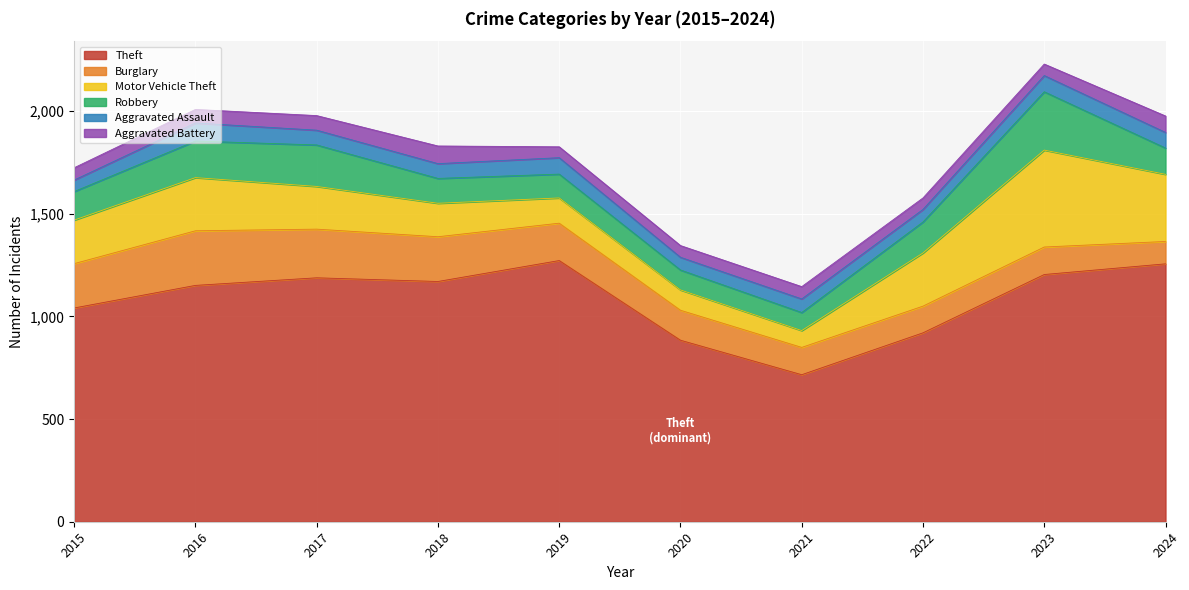

Reading right to left, transcribe all the data shown in this chart.

Theft: 1256	1204	920	716	884	1272	1170	1188	1151	1041
Burglary: 109	134	130	133	146	182	218	237	266	216
Motor Vehicle Theft: 327	472	259	82	99	123	163	208	259	212
Robbery: 128	284	151	88	97	116	121	202	178	139
Aggravated Assault: 76	79	61	66	62	80	72	72	88	56
Aggravated Battery: 80	56	56	60	57	53	86	71	66	60